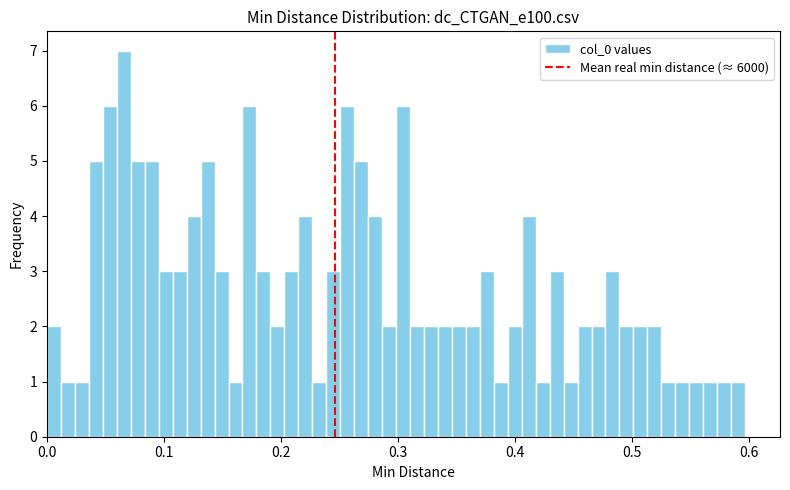

Around what value on the x-axis is the tallest bar? Give the approximate position of its centre, as read against the axis.

0.07